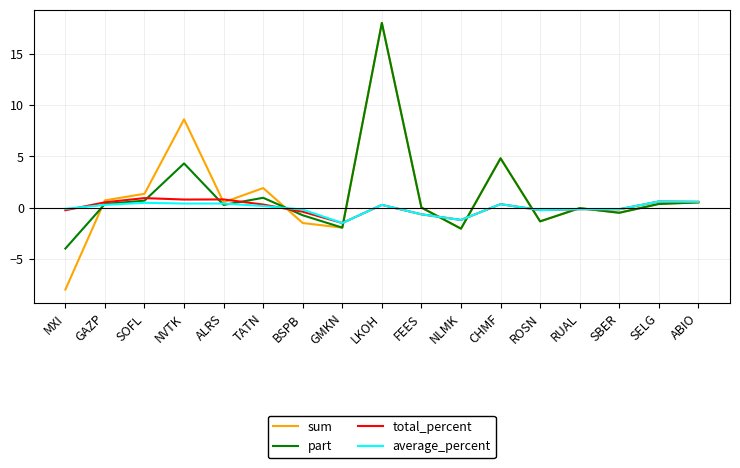

What is the minimum value shown in the chart?

-8.0